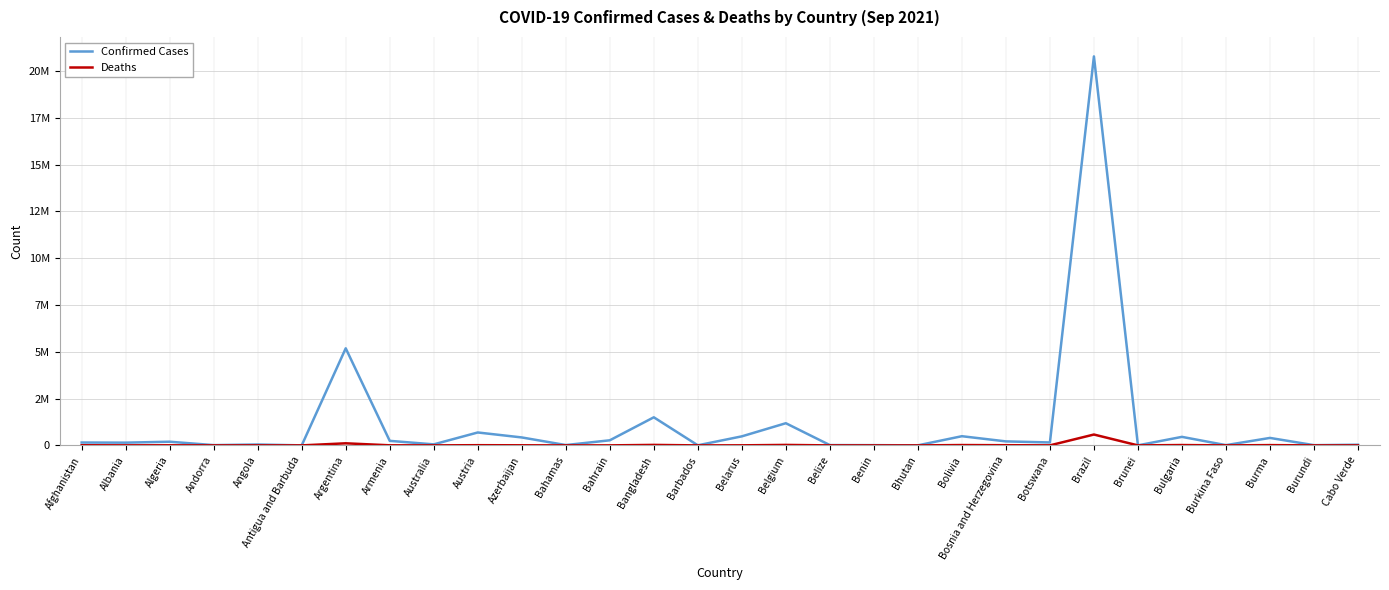

What is the label of the 26th point from the left?

Bulgaria